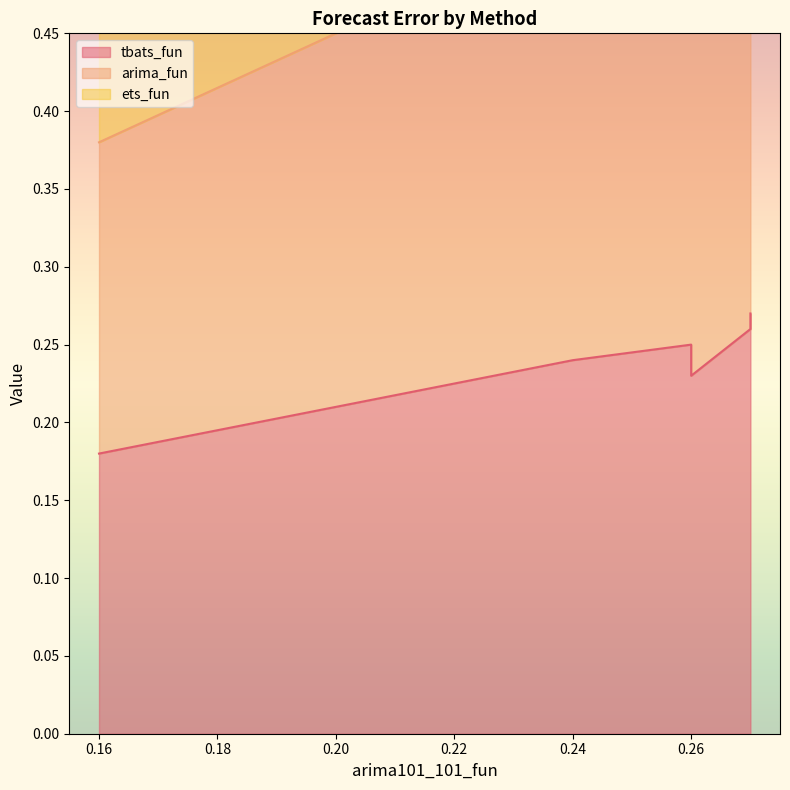

Does the chart display data point markers on the line(s)?

No